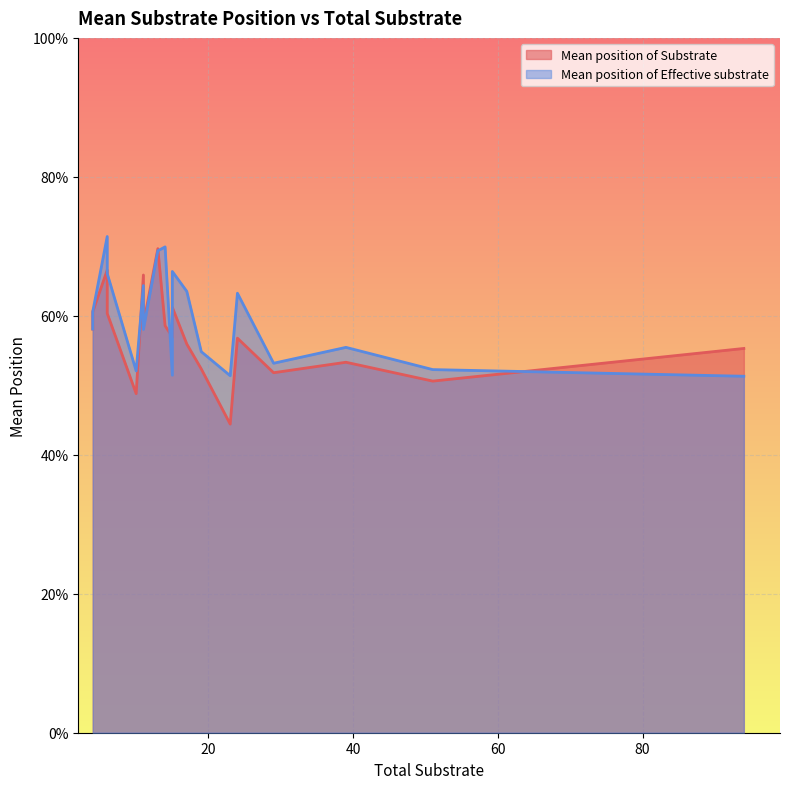

True or false: Mean position of Effective substrate has a value of 0.5 at 19.

True